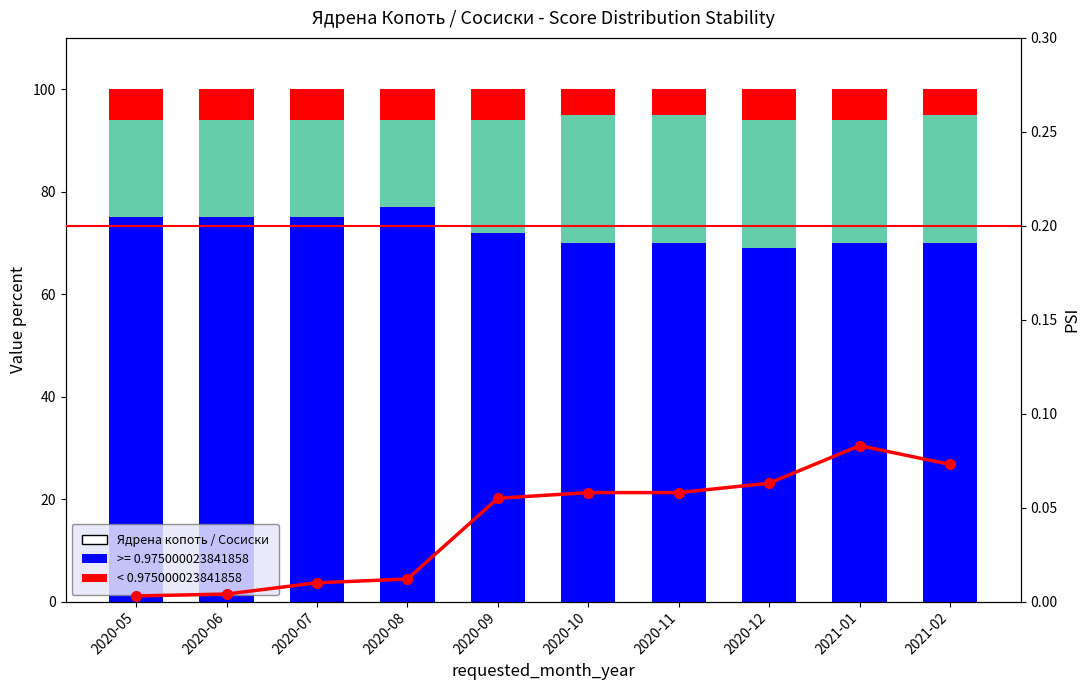

True or false: mint_segment has a value of 25.0 at 2021-02.

True